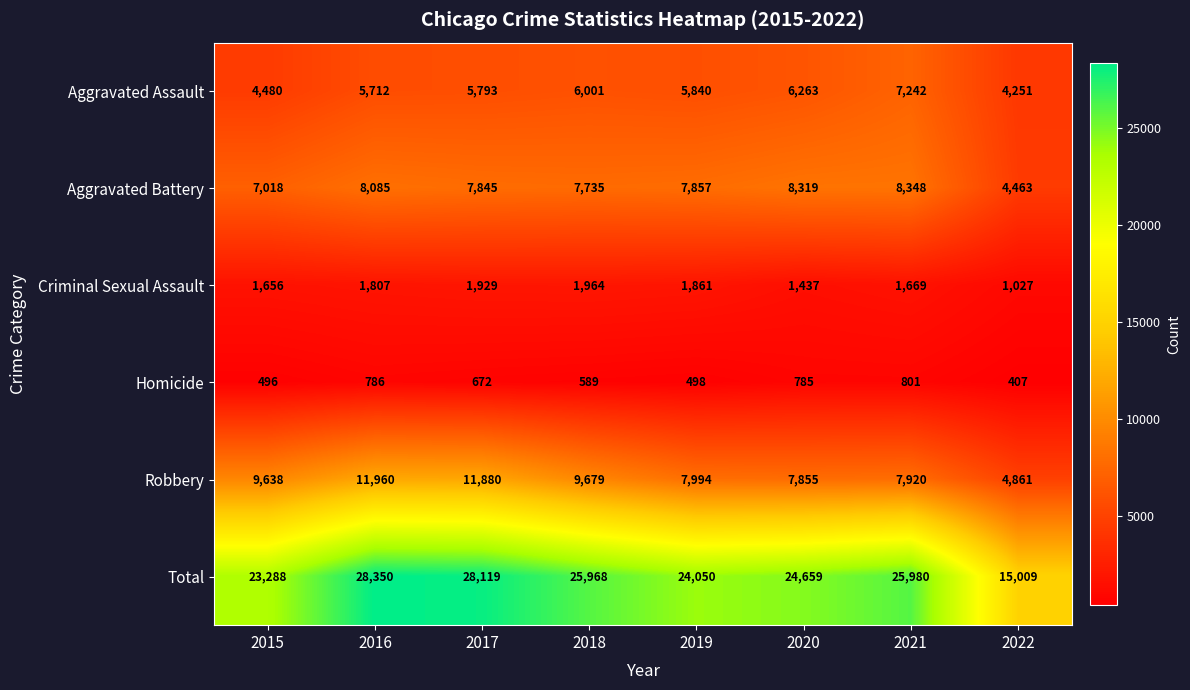

Which category has the highest value in the Aggravated Battery series?

2021